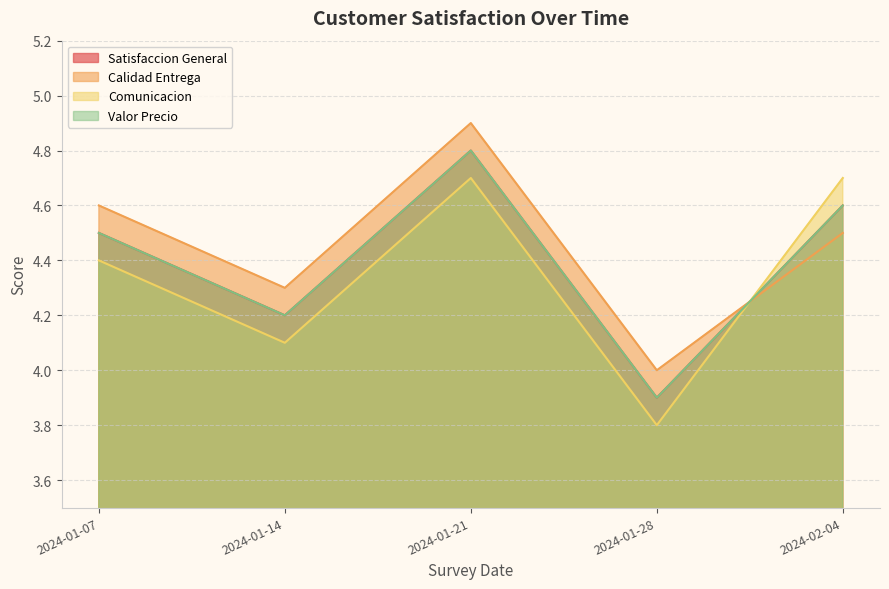

What is the label of the 1st point from the left?

2024-01-07